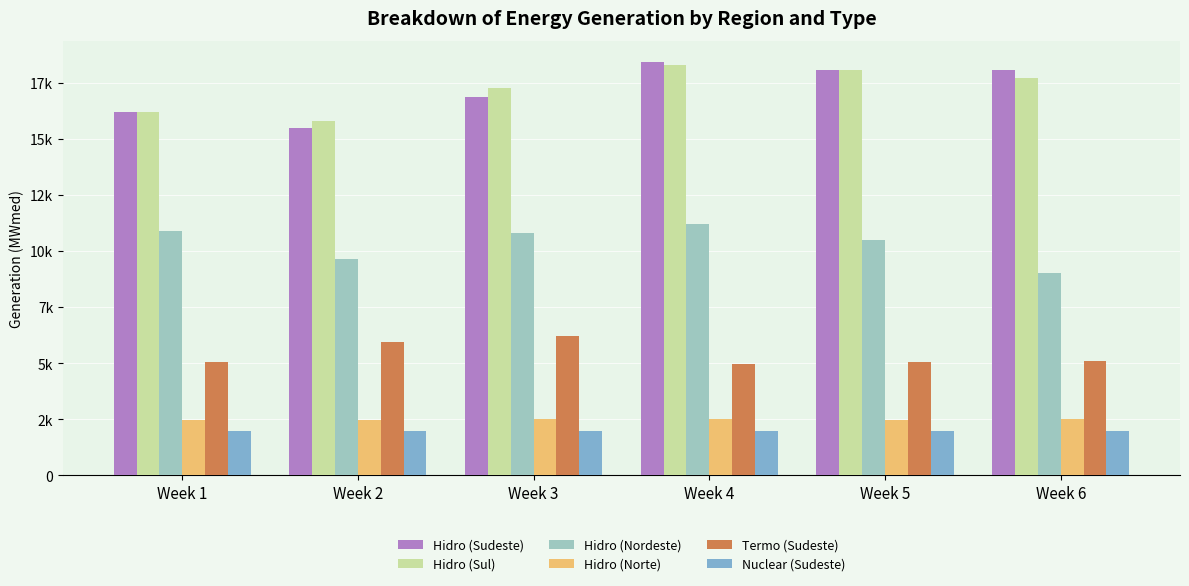

Which series has the largest total across all categories?

Hidro (Sul)